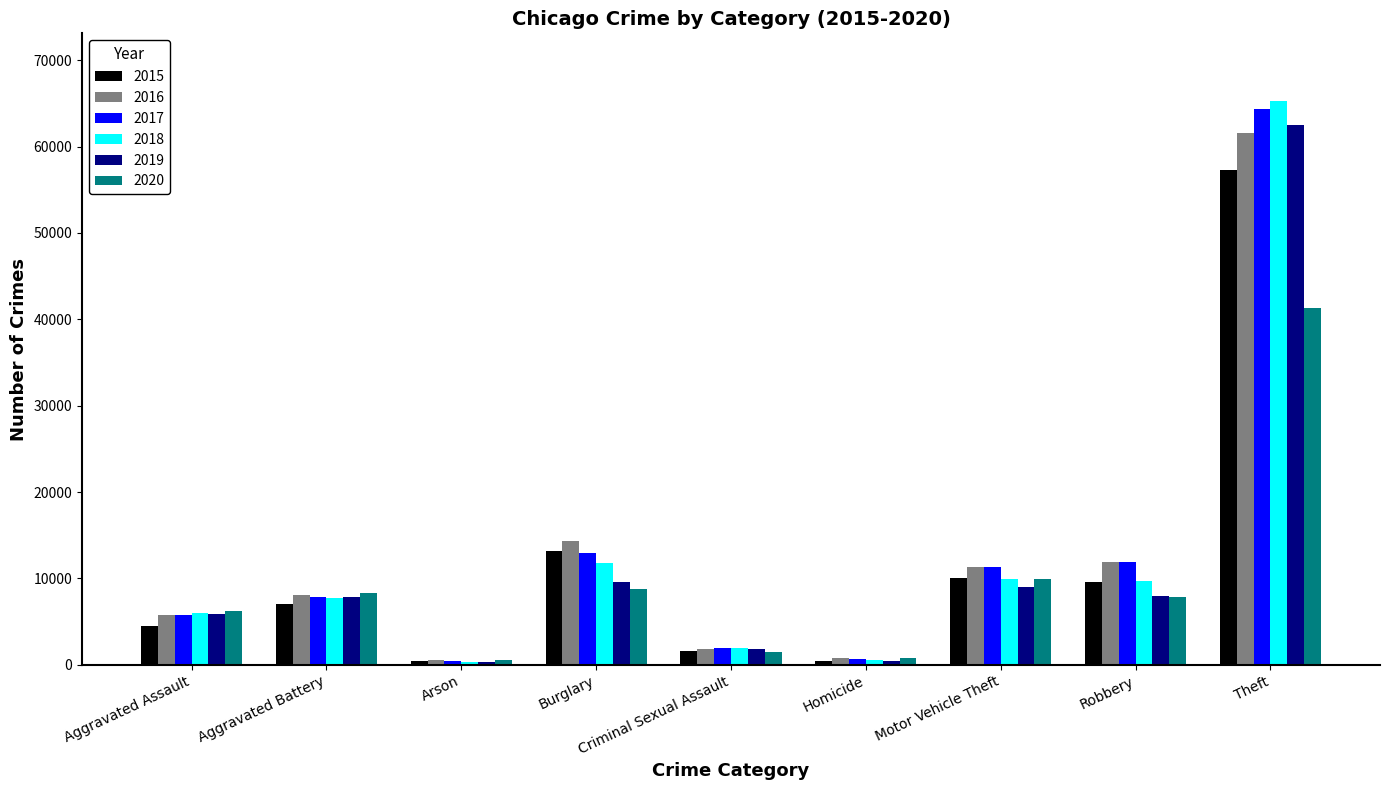

What is the label of the 8th bar from the right?

Aggravated Battery